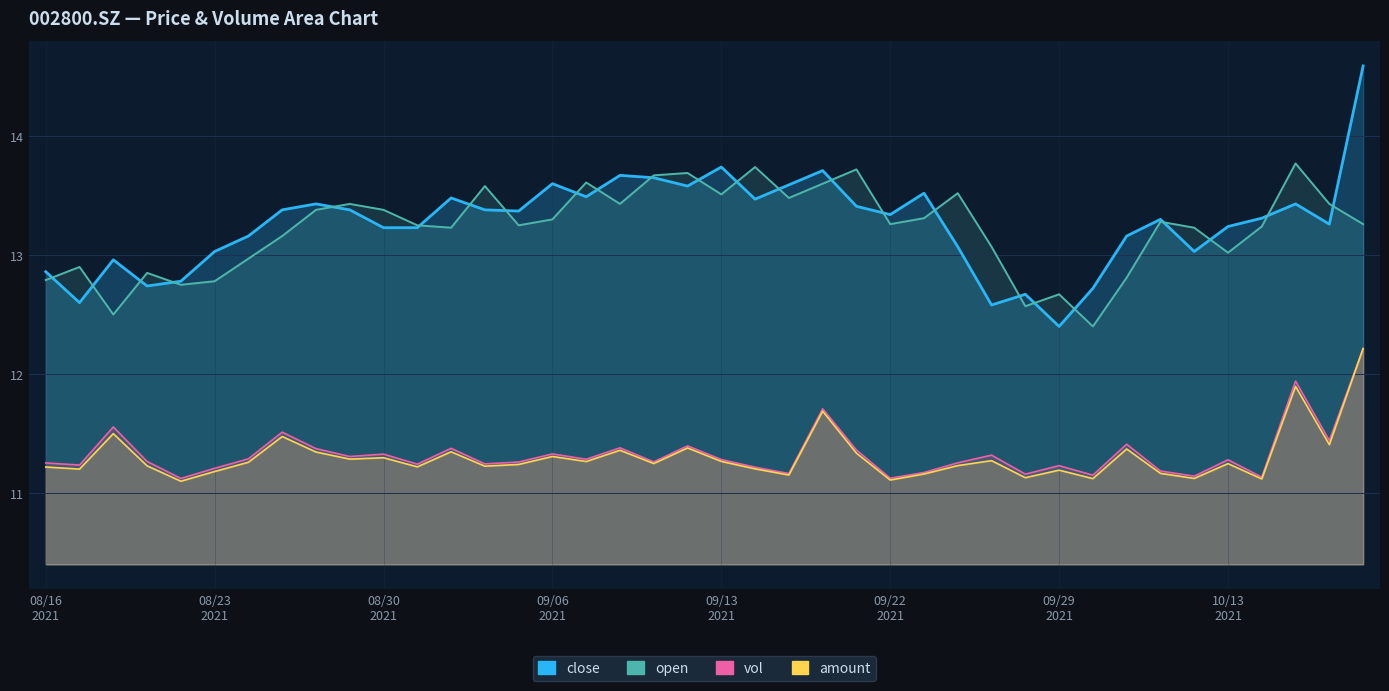

What is the difference between the maximum and second lowest values in the amount series?

1.1